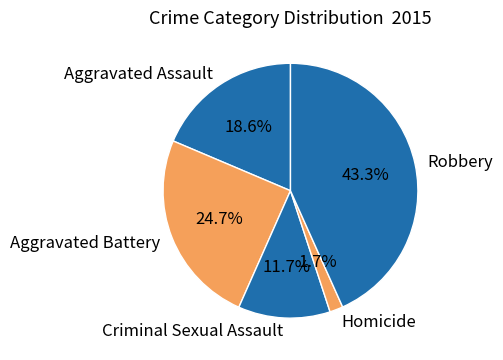

What is the smallest slice in the pie chart?

Homicide